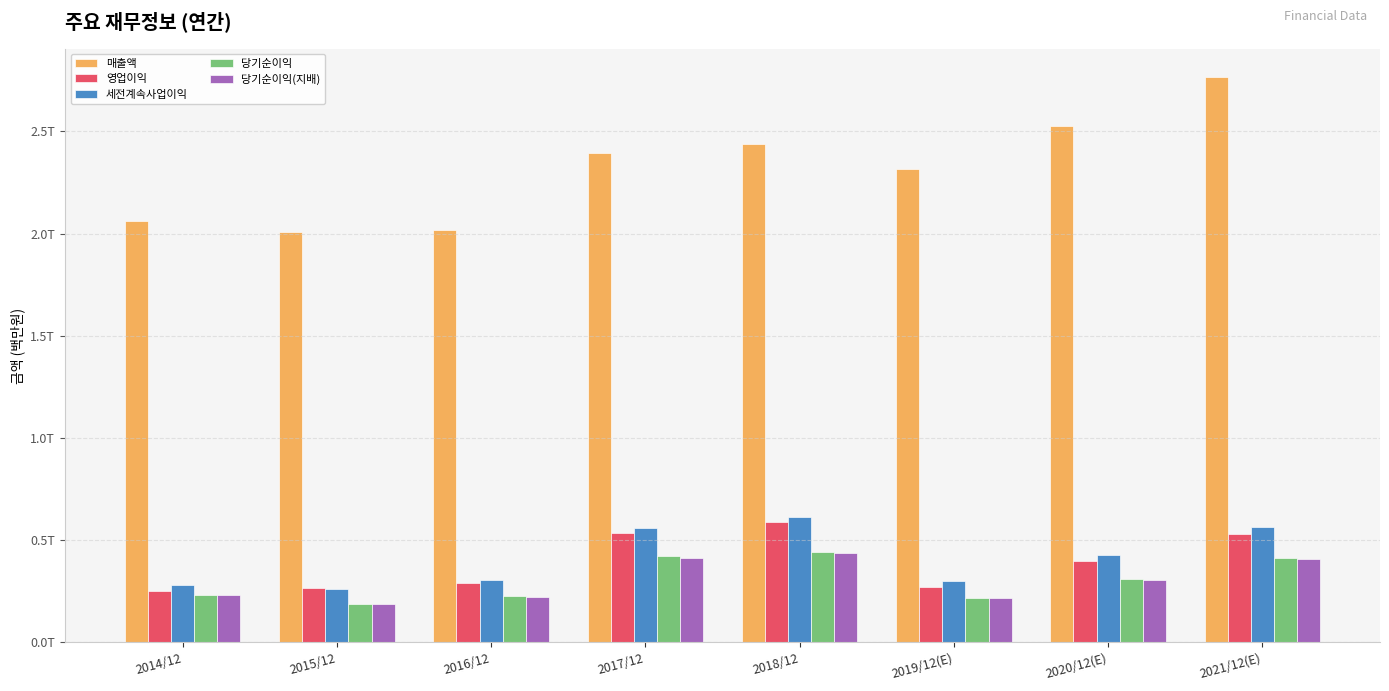

Which series has the largest range (max minus min)?

매출액